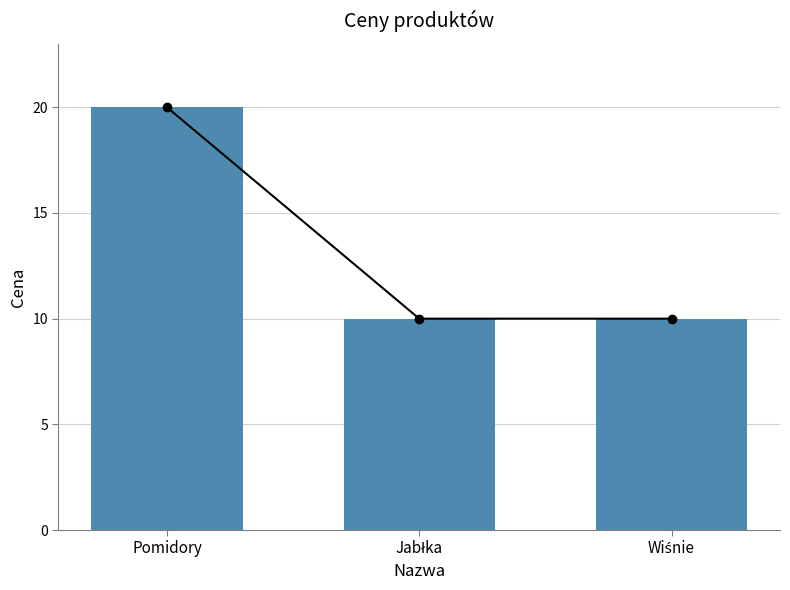

What is the change in value from Pomidory to Jabłka?

-10